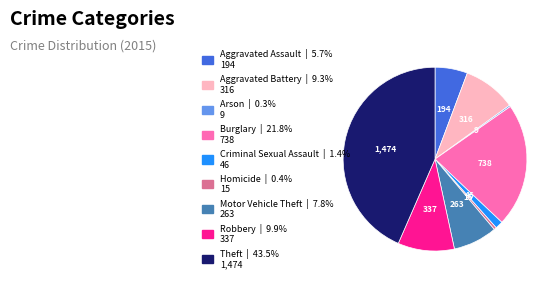

Between Motor Vehicle Theft and Homicide, which is larger?

Motor Vehicle Theft